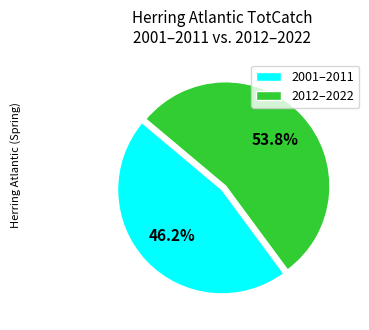

Approximately how many times larger is the value at 2012–2022 compared to 2001–2011?

1.2